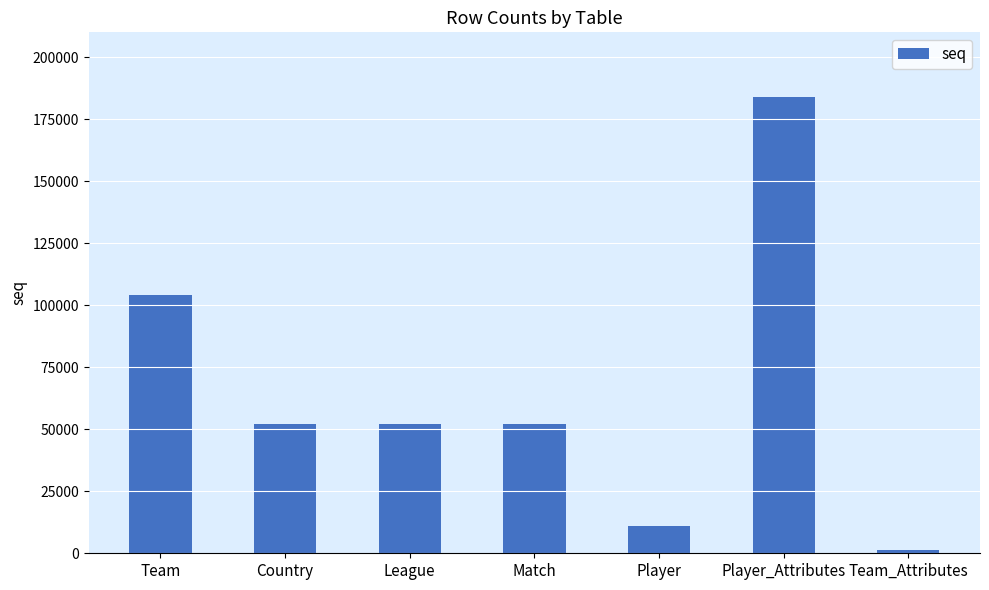

Which category has the lowest value across all series?

Team_Attributes